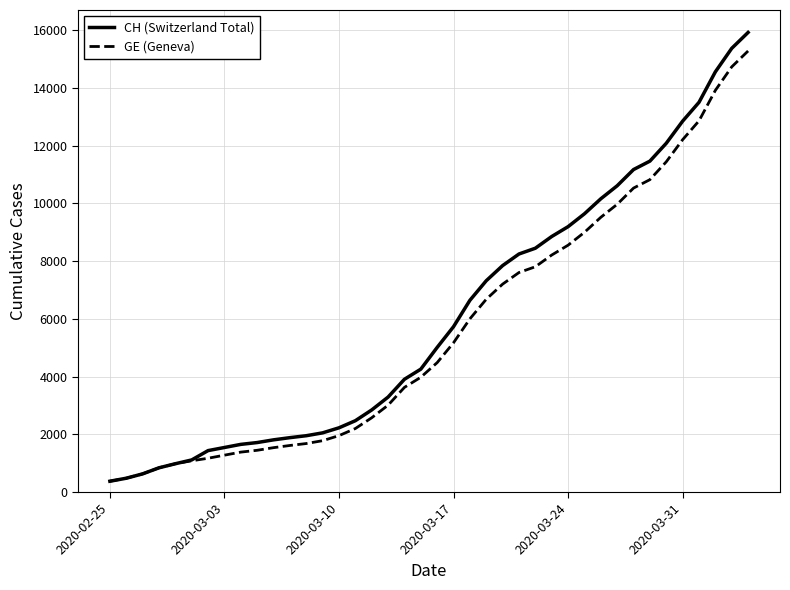

Does the chart display data point markers on the line(s)?

No